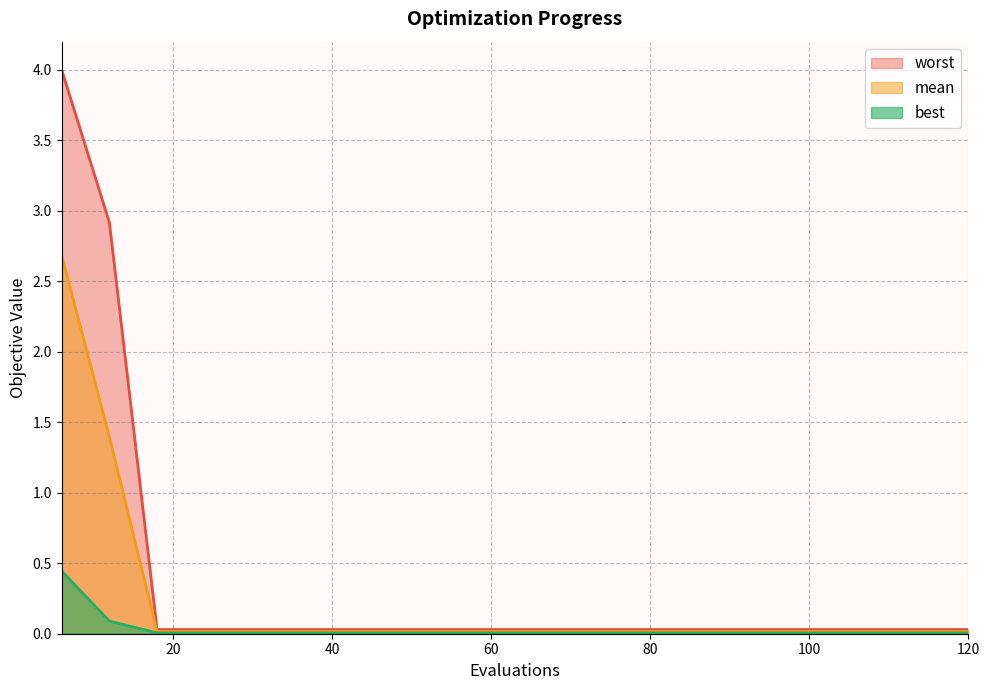

True or false: best has a value of 0.0 at 72.

True